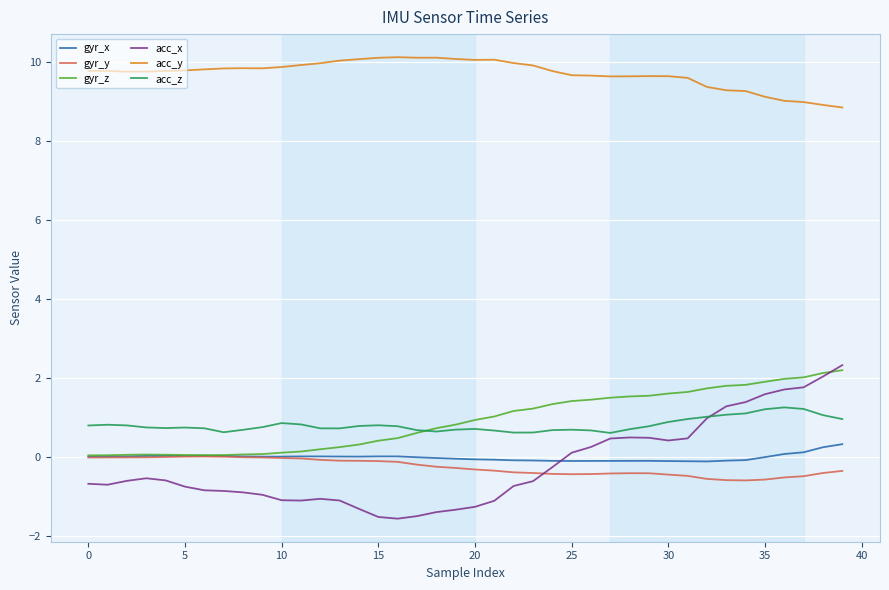

Which series has the largest total across all categories?

acc_y